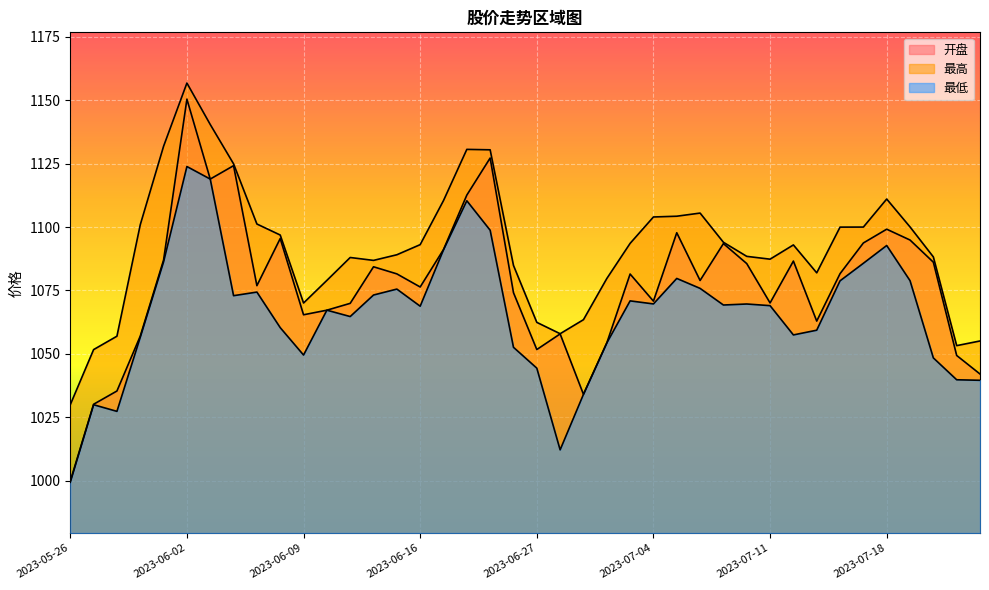

Is it true that 最高 equals 1105.5 at 2023-07-06?

True